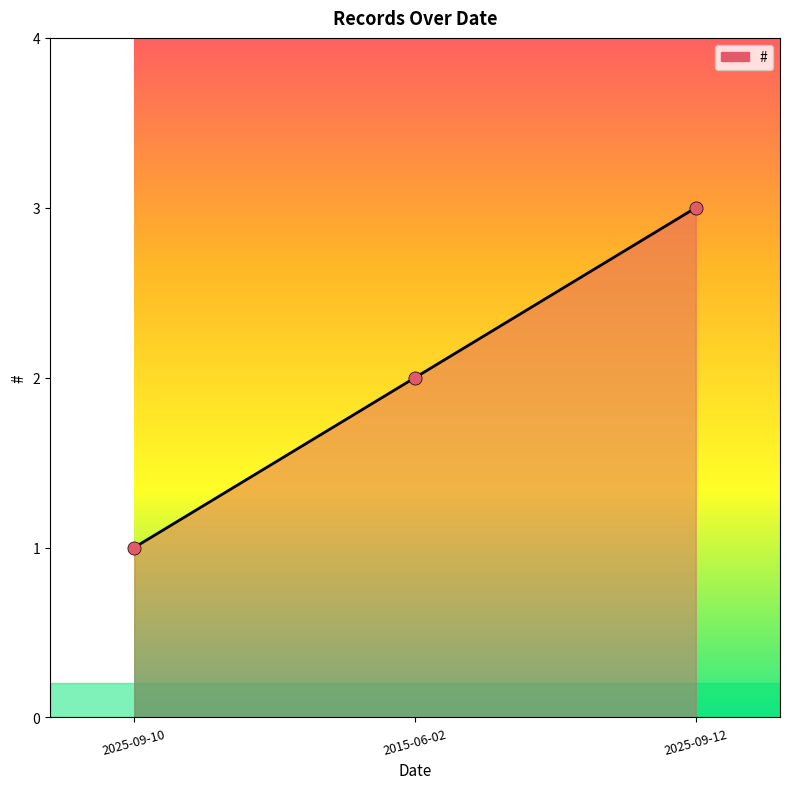

What is the ratio of the value at 2025-09-10 to the value at 2015-06-02?

0.5